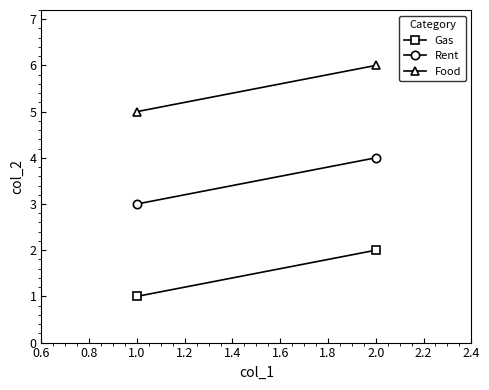

Between 1.0 and 2.0, which series saw the biggest shift?

Gas